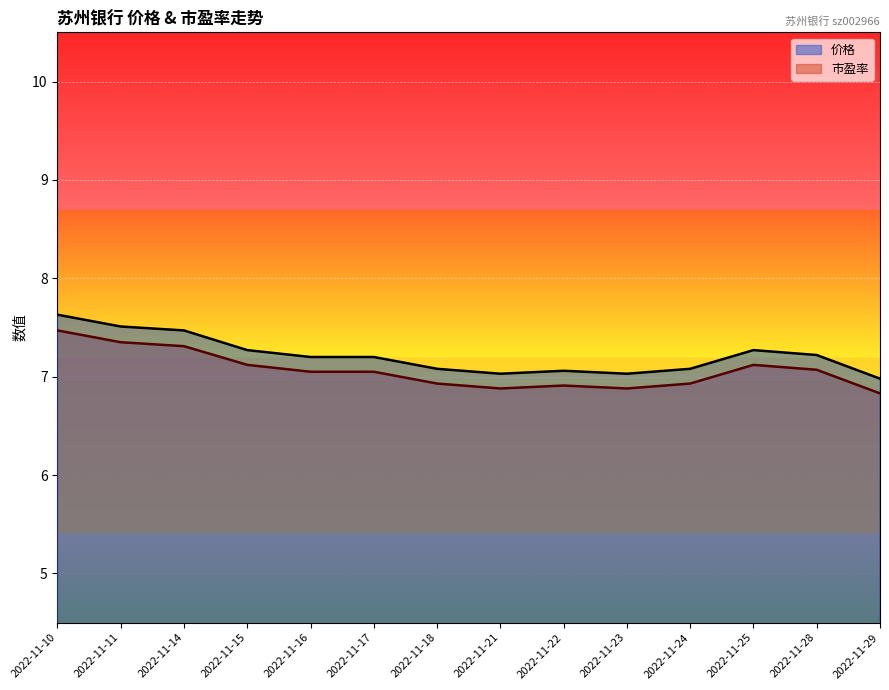

What is the value of the 市盈率 point at the 8th from the left?

6.9